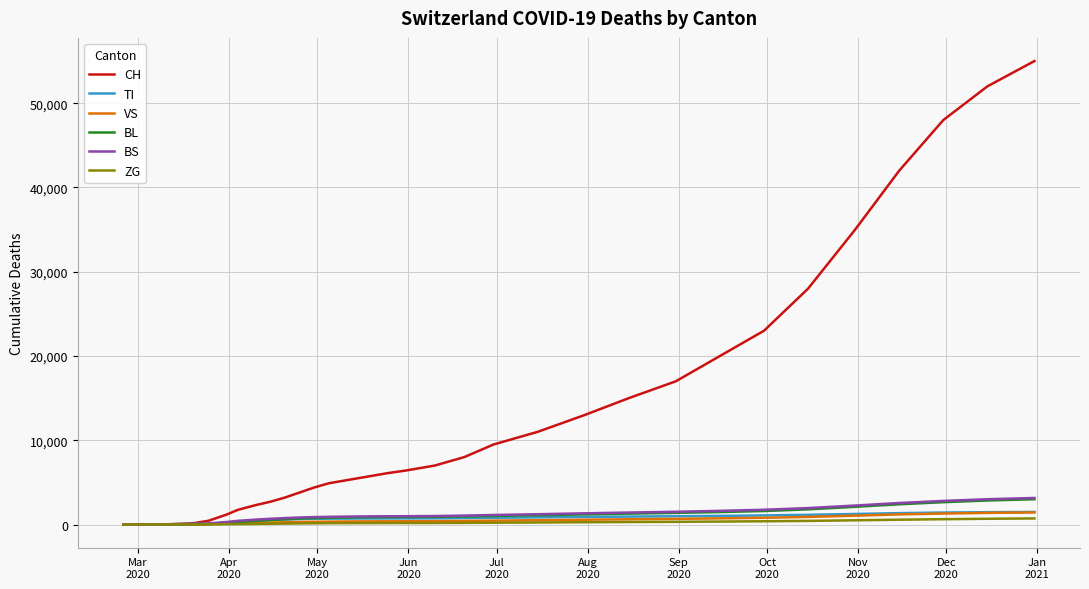

Which series has the largest total across all categories?

CH